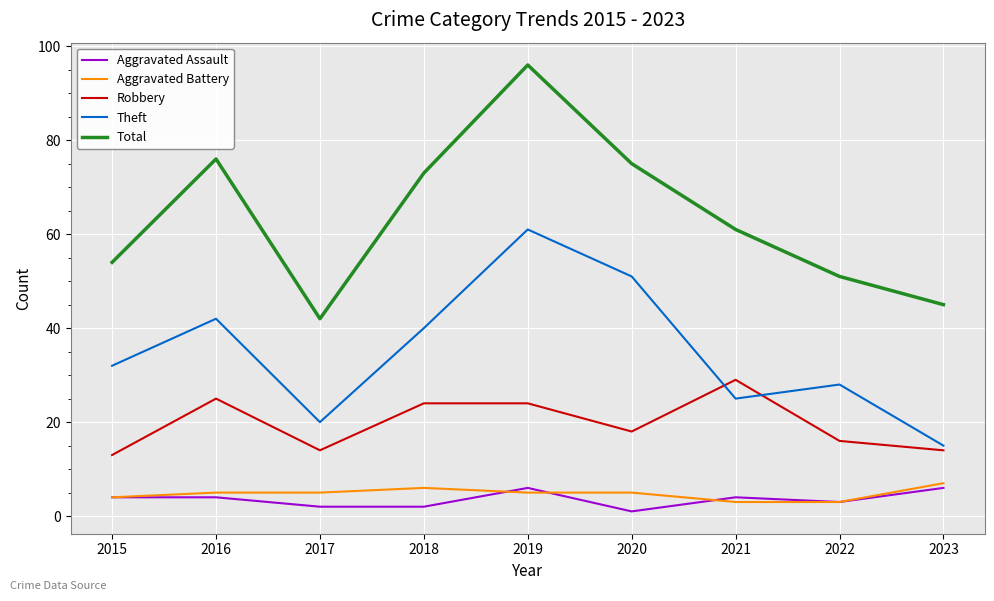

True or false: Aggravated Battery and Total cross at least once.

False